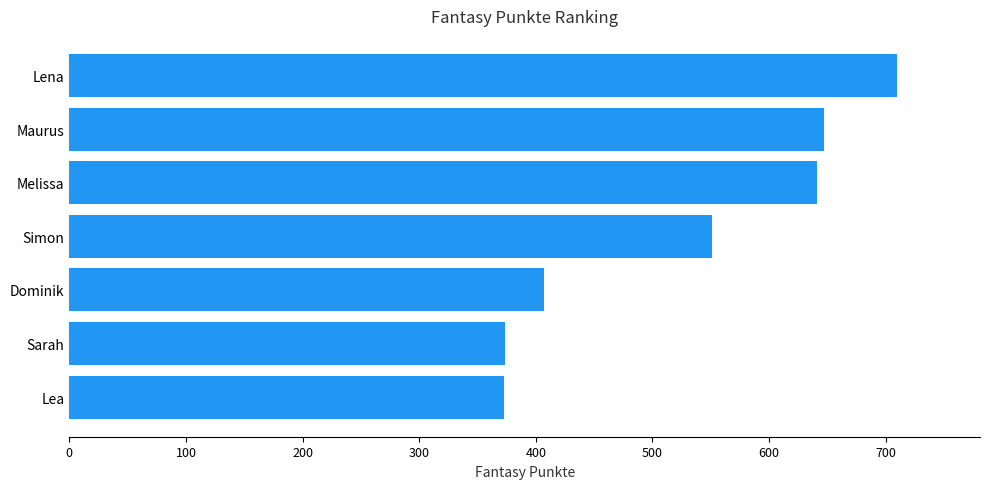

Is it true that the value at Maurus is 845?

False